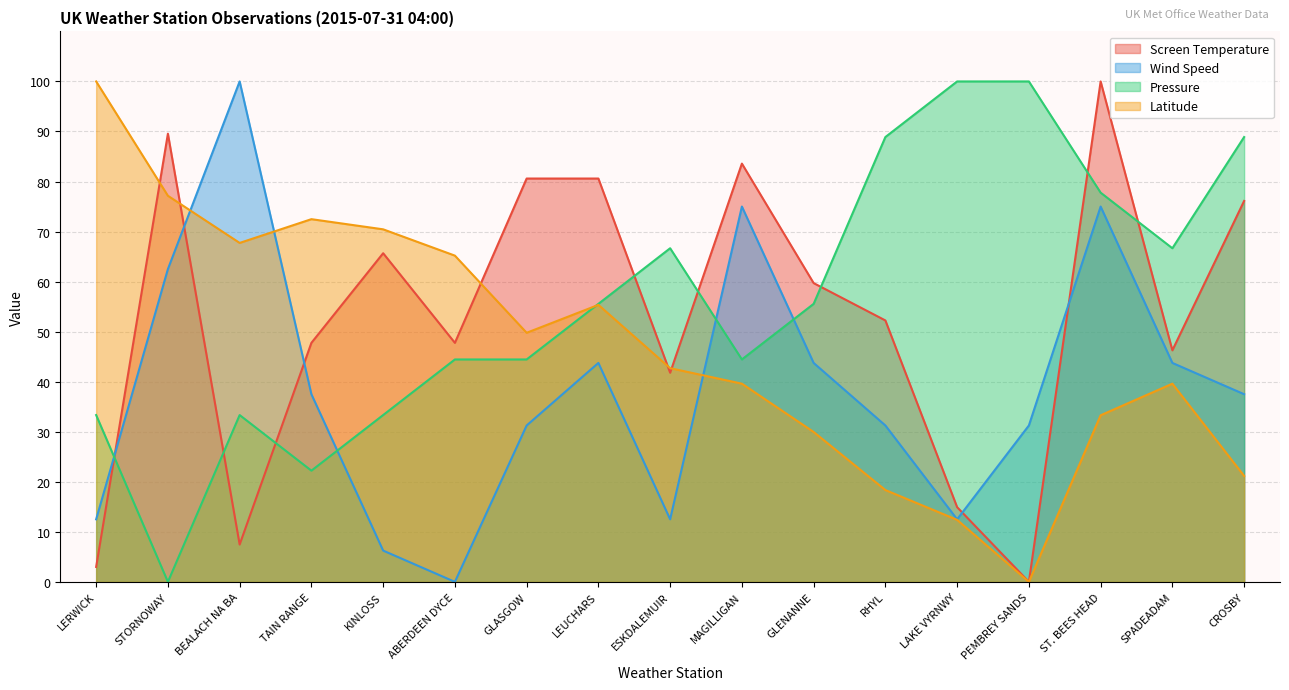

Where do Pressure and Wind Speed first cross each other?

LERWICK and STORNOWAY